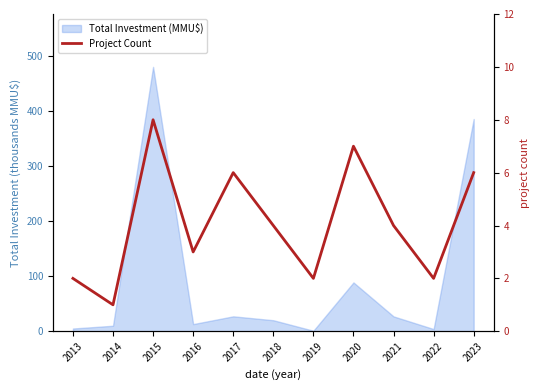

The chart shows a value of 3 at 2019. True or false?

False